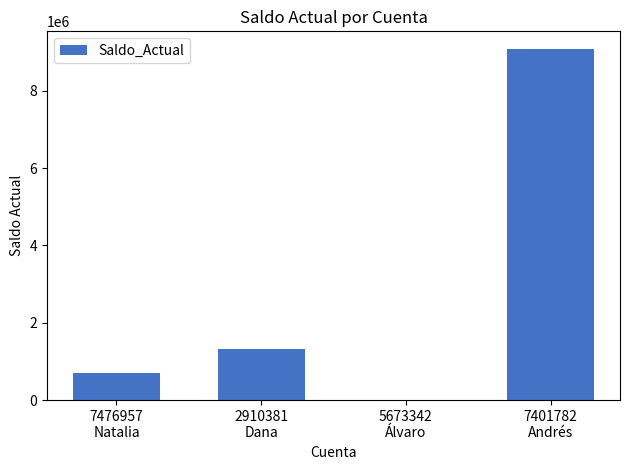

What is the sum of all values?

11107183